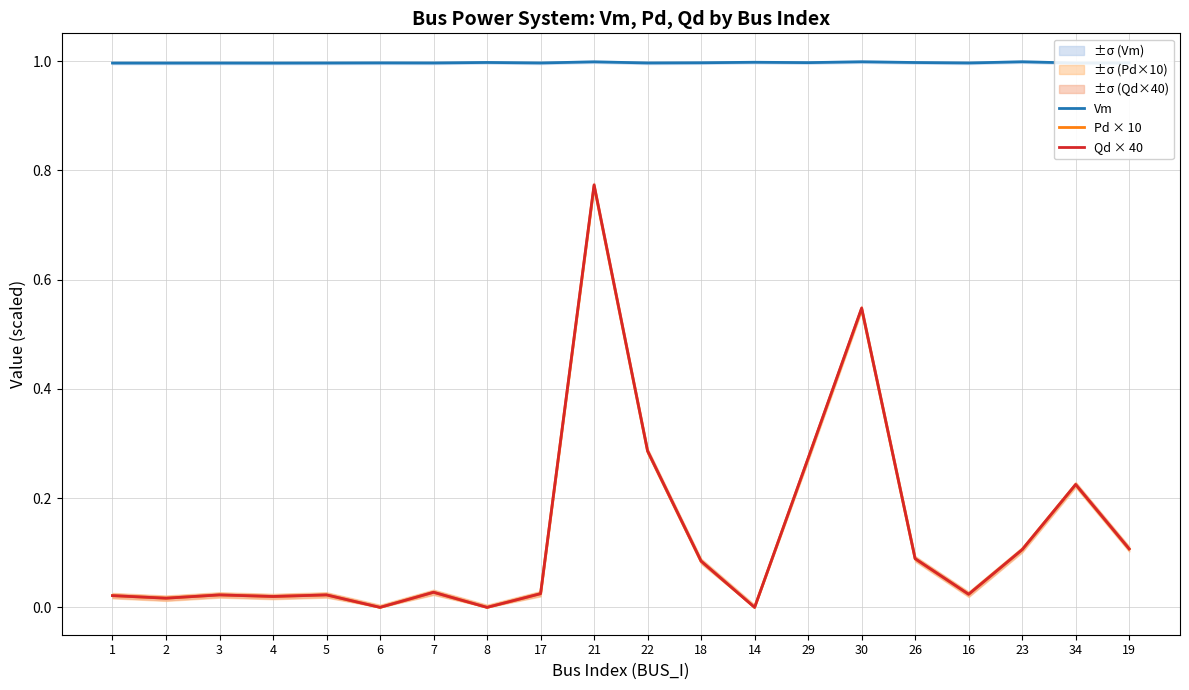

Is it true that Qd × 40 equals -0.5 at 6?

False